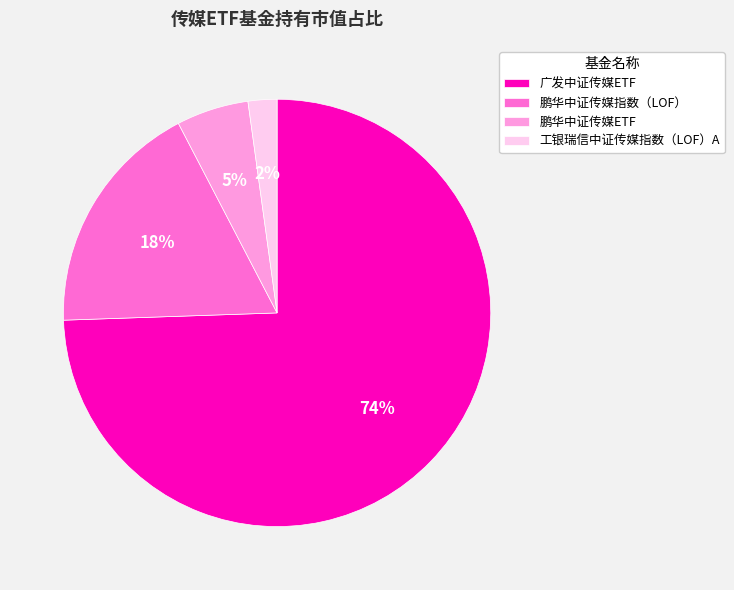

To the nearest percent, what is the difference between the 鹏华中证传媒ETF and 工银瑞信中证传媒指数（LOF）A slice percentages?

3%